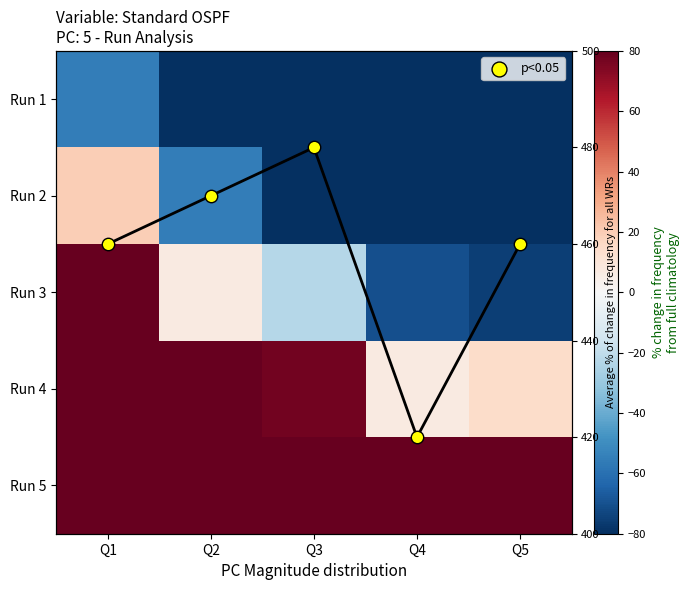

At which label does Run 1 reach its peak?

Q1